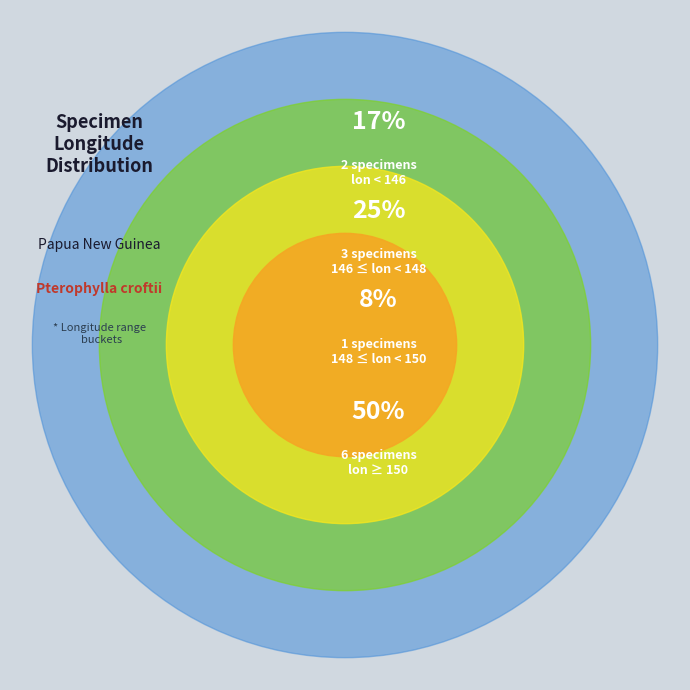

Is it true that 39669388 is 15% of the pie?

False